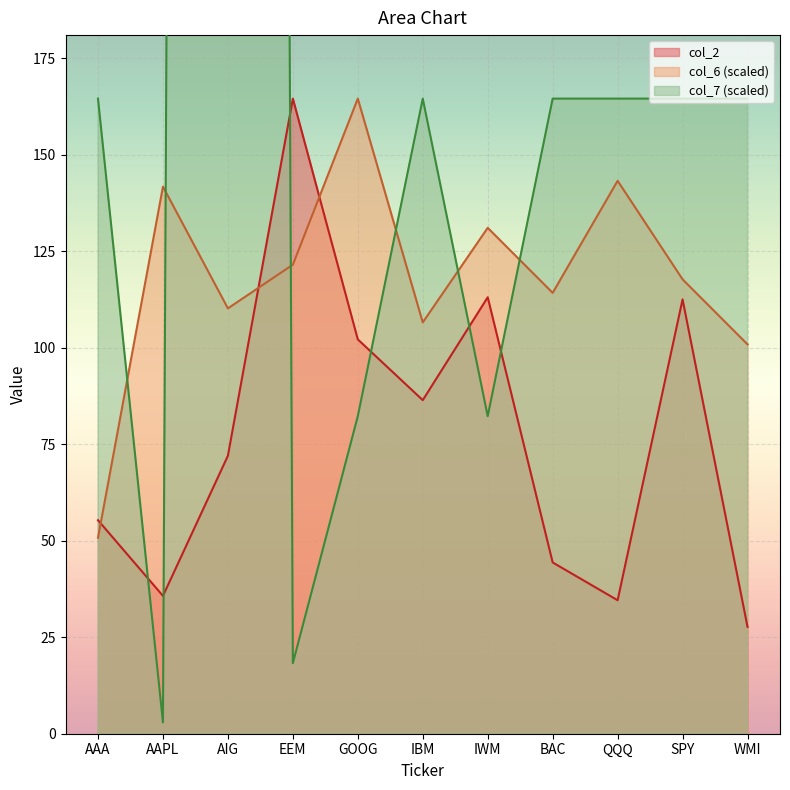

Which label corresponds to the largest value in the chart?

AIG